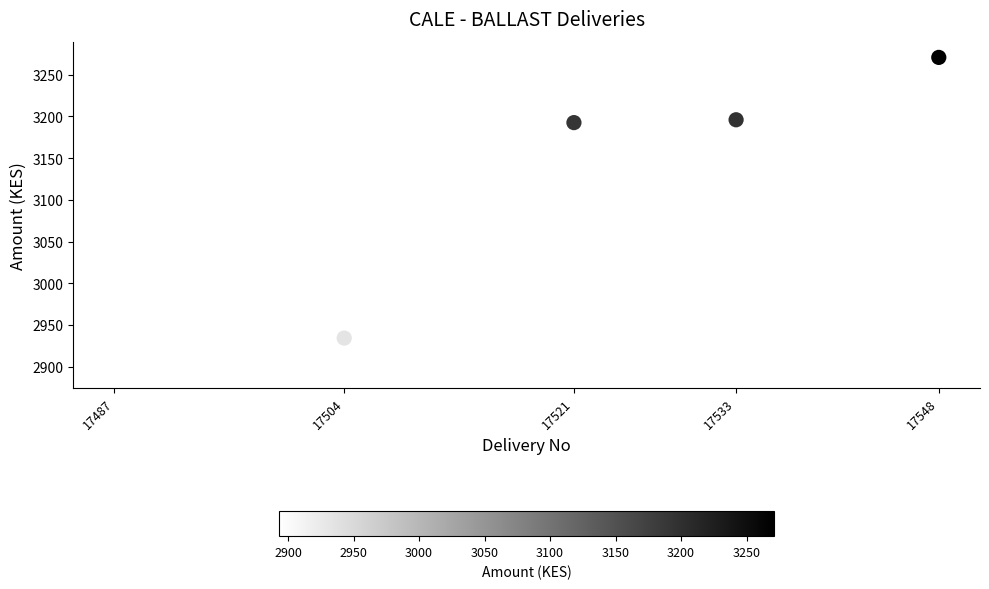

What is the average Y value?

3097.4